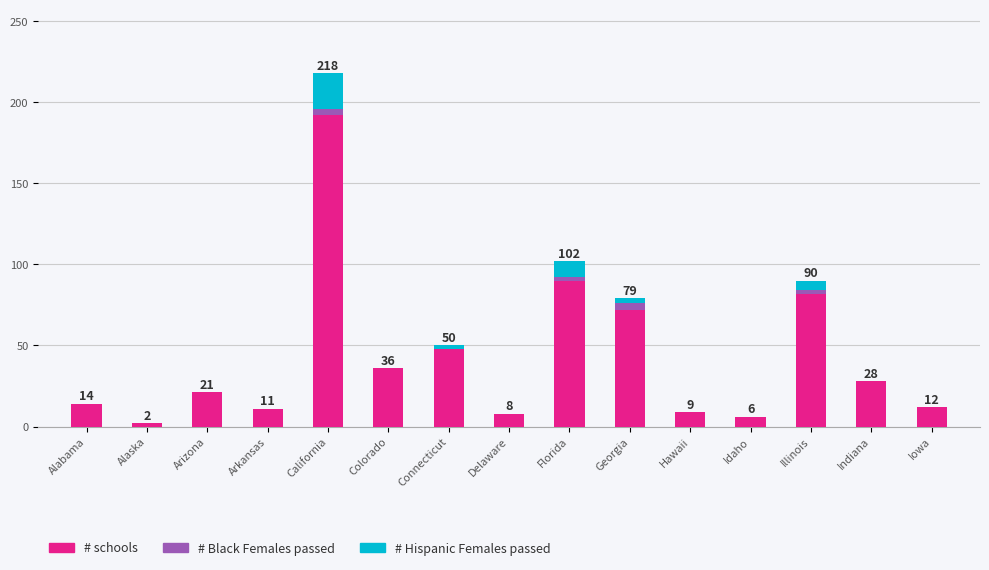

Where is # schools nearest to the value 97?

Florida